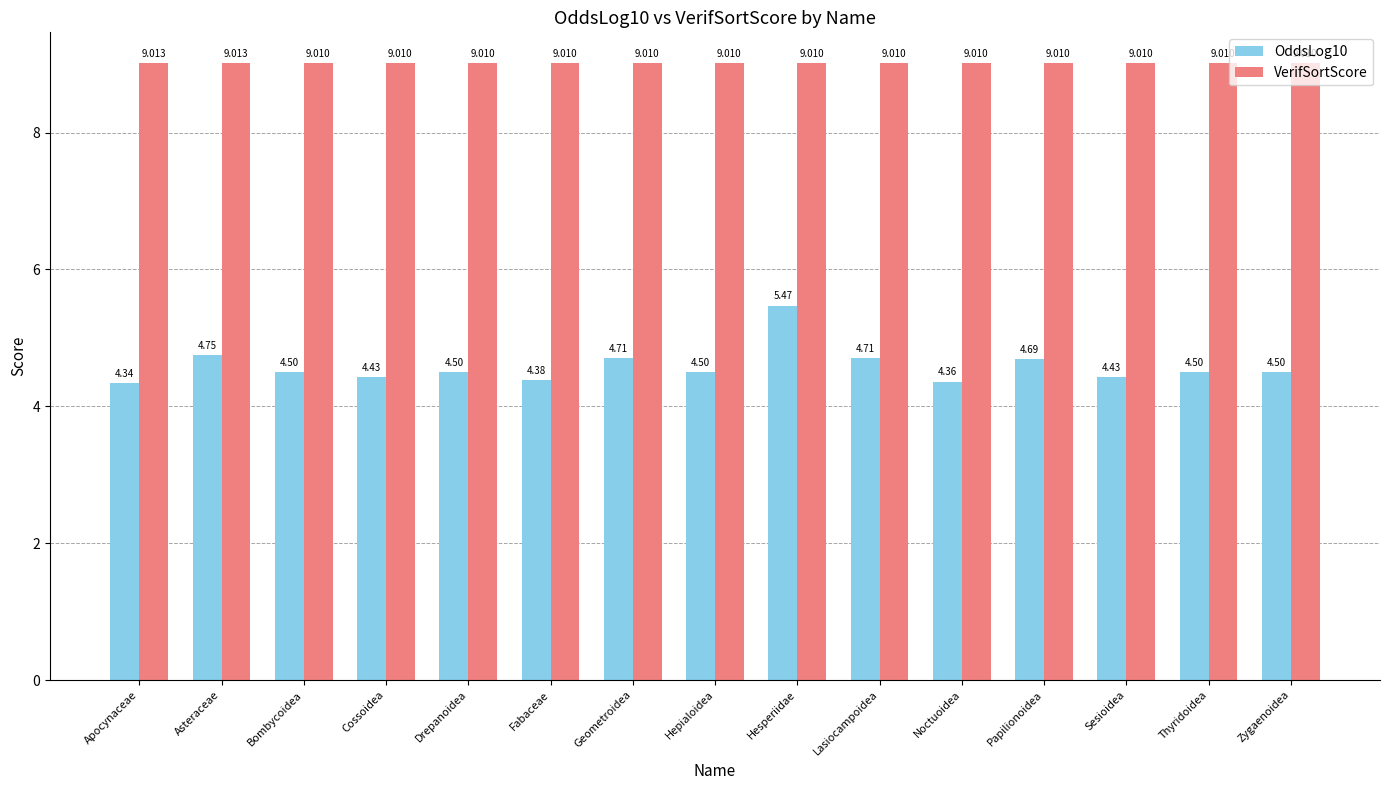

List the series in order of their overall mean, highest first.

VerifSortScore, OddsLog10